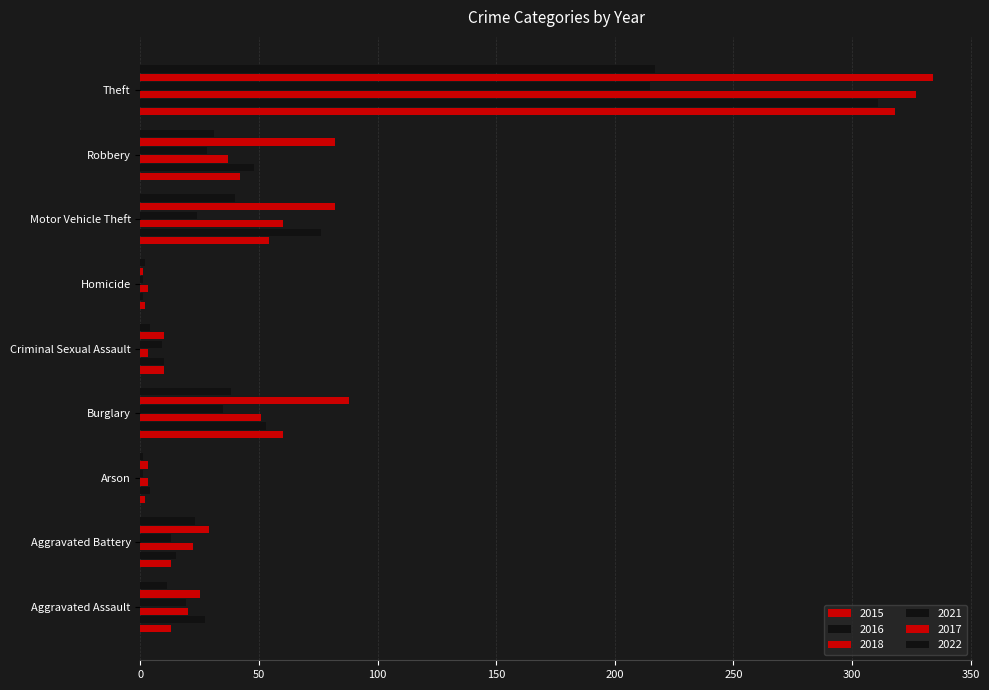

Count the number of categories in the chart.

9